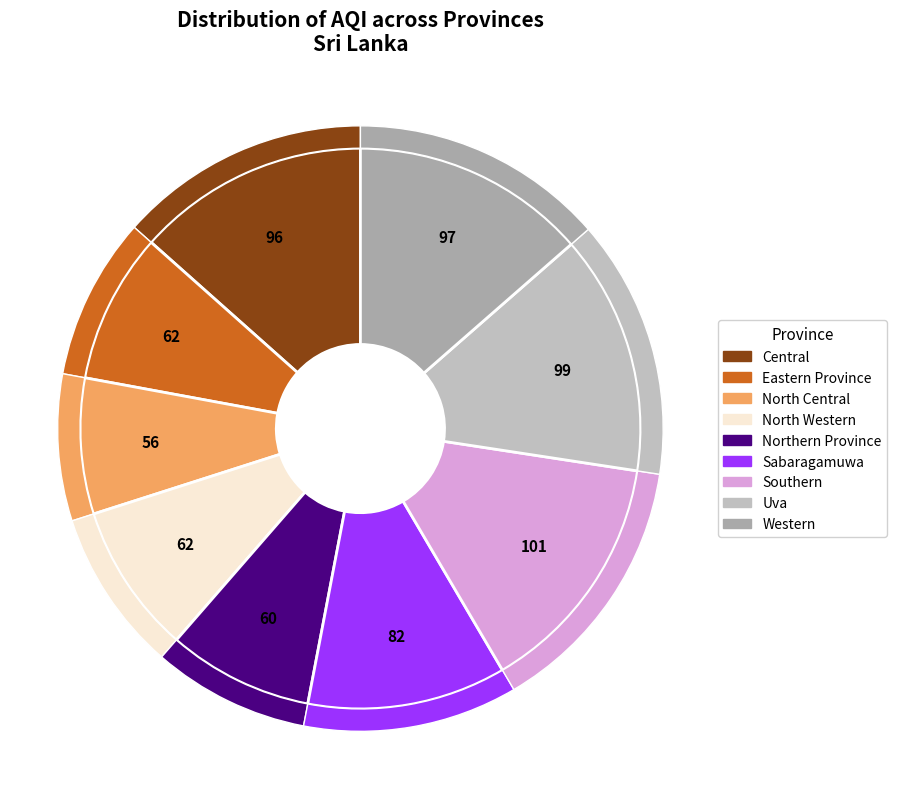

To the nearest percent, what is the combined percentage of Northern Province and Central?

22%